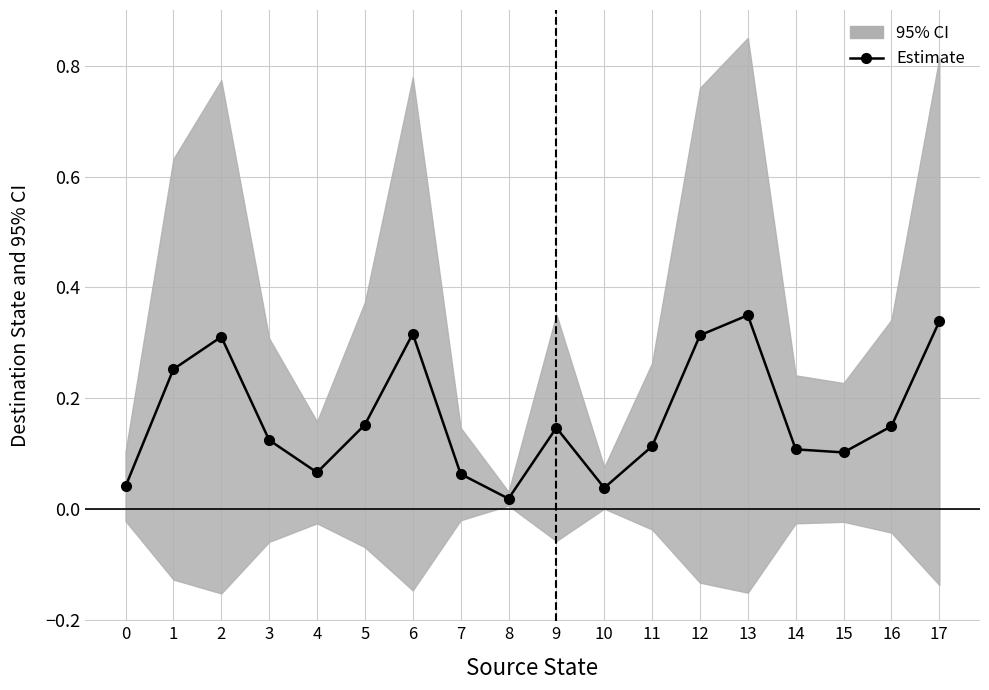

Rank the categories by value from highest to lowest.

13, 17, 6, 12, 2, 1, 5, 16, 9, 3, 11, 14, 15, 4, 7, 0, 10, 8